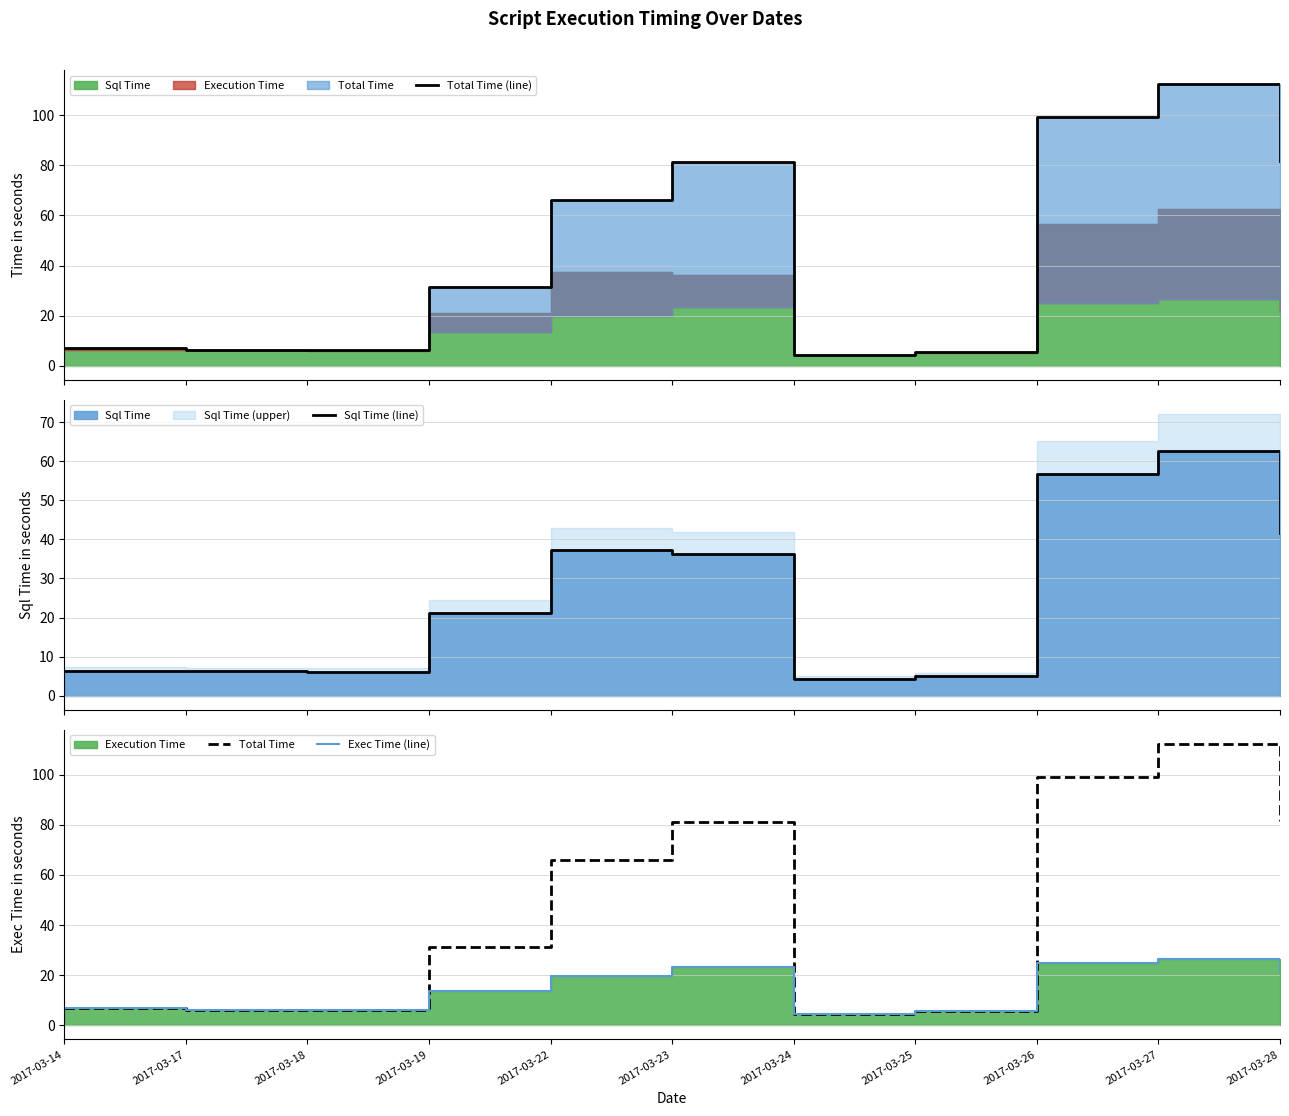

What is the total value across all series at 2017-03-14?

27.3